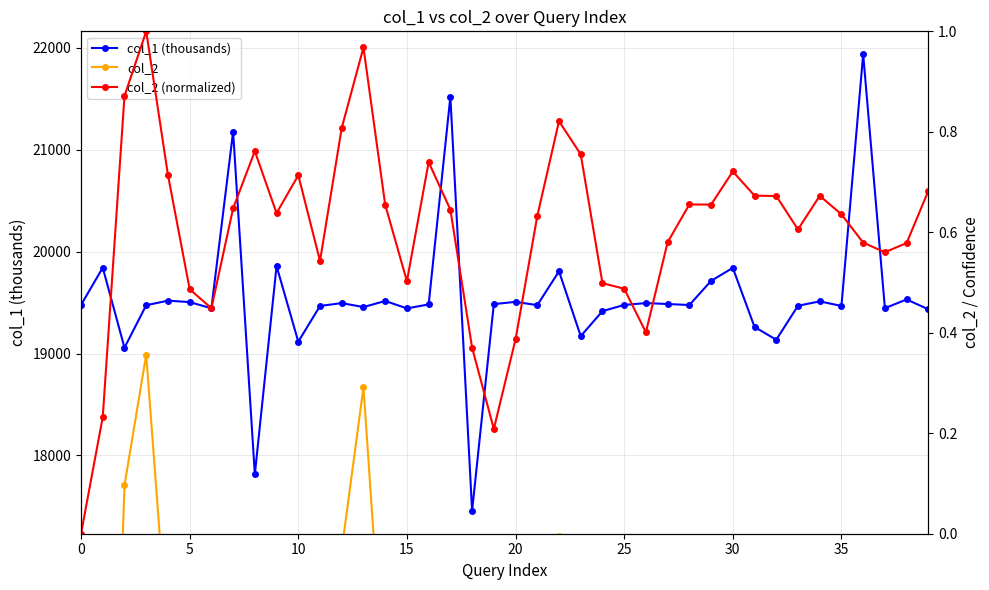

Rank the series at 33 from highest to lowest value.

col_1 (thousands), col_2 (normalized), col_2